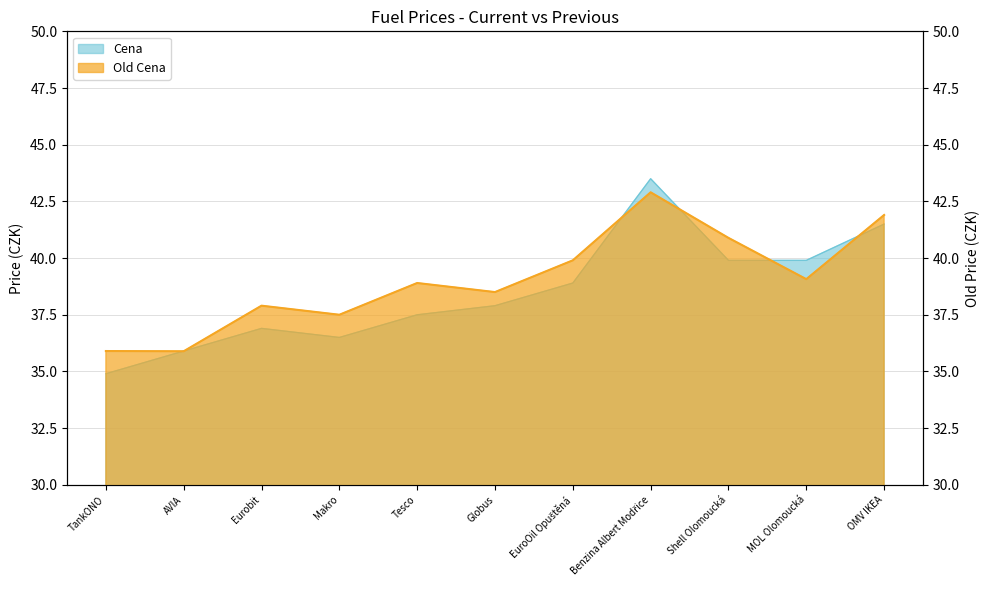

How many series are shown in this chart?

2